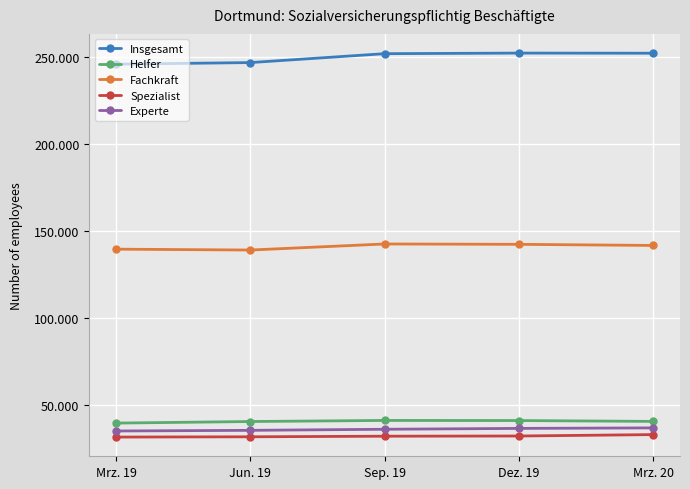

What are all the series names shown in the legend?

Insgesamt, Helfer, Fachkraft, Spezialist, Experte